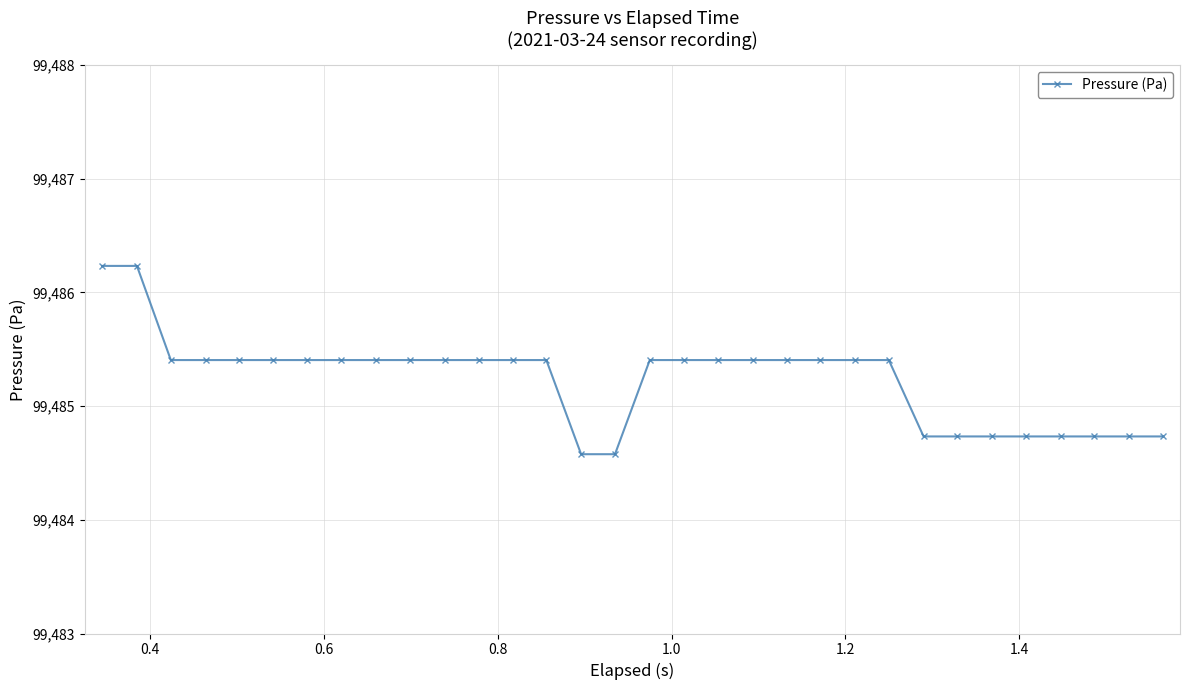

What is the difference between the maximum and second lowest values?

1.7